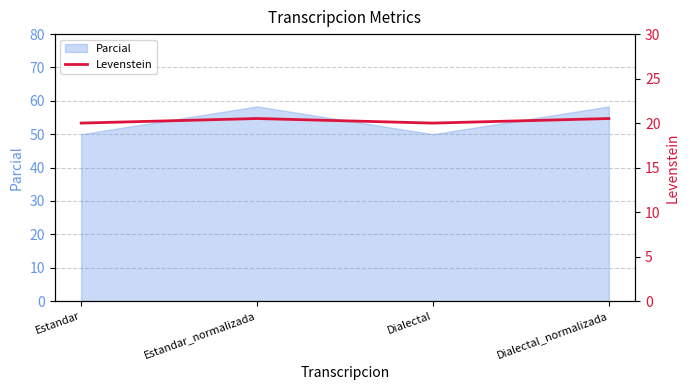

The Parcial series shows 50.0 at Estandar. True or false?

True